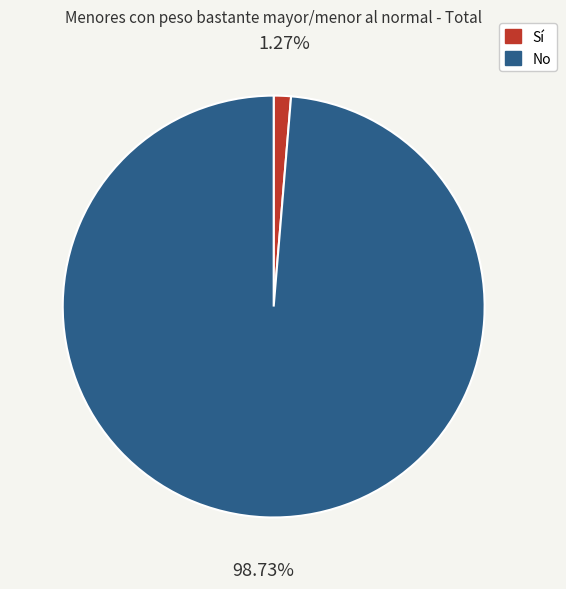

Does No represent more than half of the total?

Yes